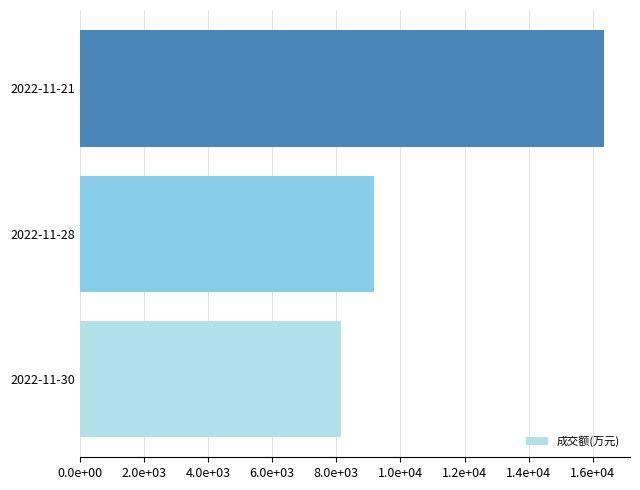

Are the bars horizontal?

Yes